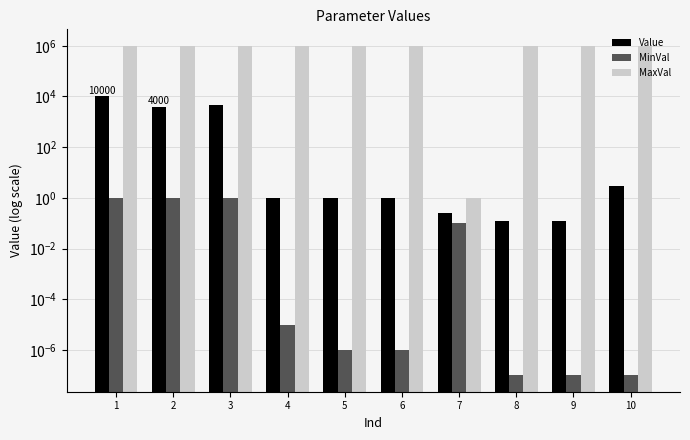

How many values in the MaxVal series are below 1000000?

1